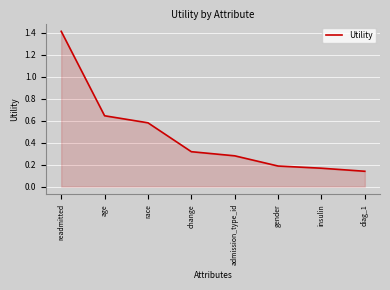

True or false: the data shows 0.1 at admission_type_id.

False